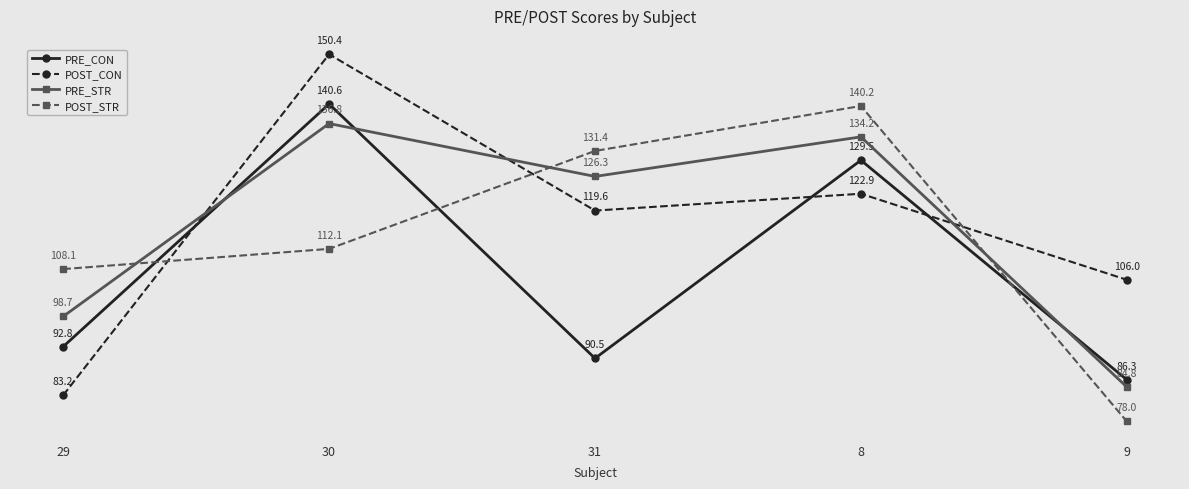

Reading left to right, extract all data points from this chart.

PRE_CON: 29=92.8	30=140.6	31=90.5	8=129.5	9=86.3
POST_CON: 29=83.2	30=150.4	31=119.6	8=122.9	9=106.0
PRE_STR: 29=98.7	30=136.8	31=126.3	8=134.2	9=84.8
POST_STR: 29=108.1	30=112.1	31=131.4	8=140.2	9=78.0